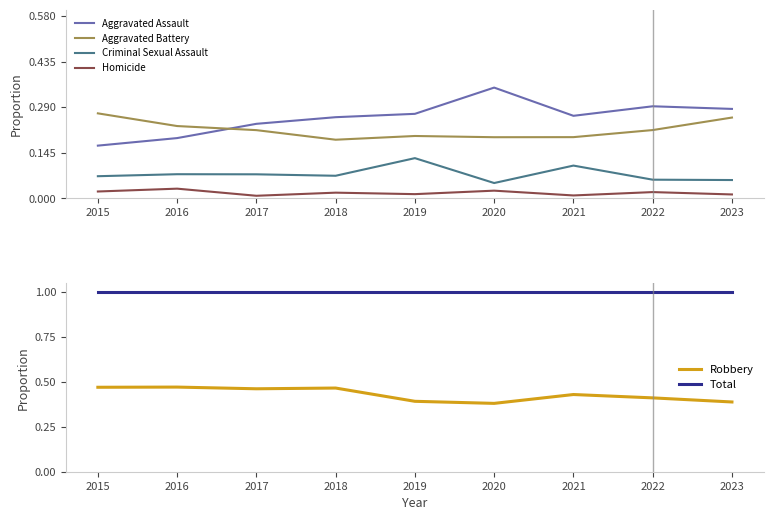

True or false: Aggravated Battery and Criminal Sexual Assault cross at least once.

False